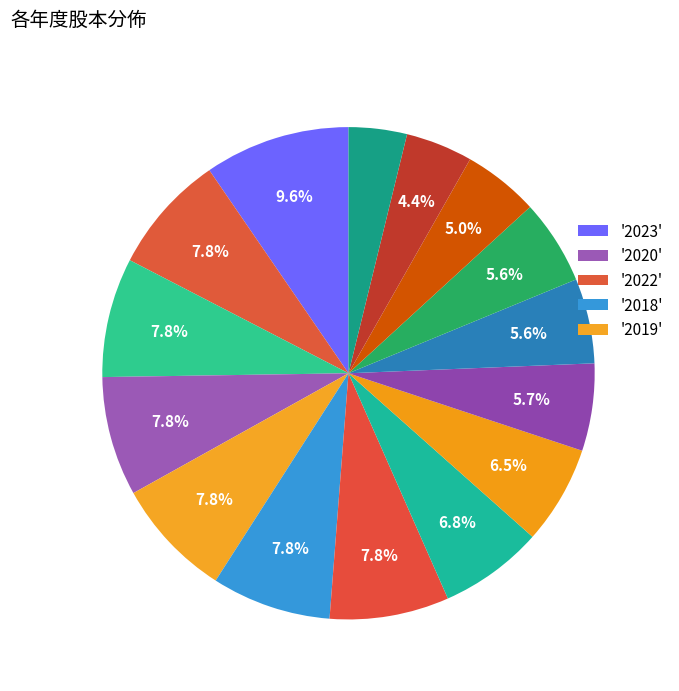

How many segments does this pie chart have?

15